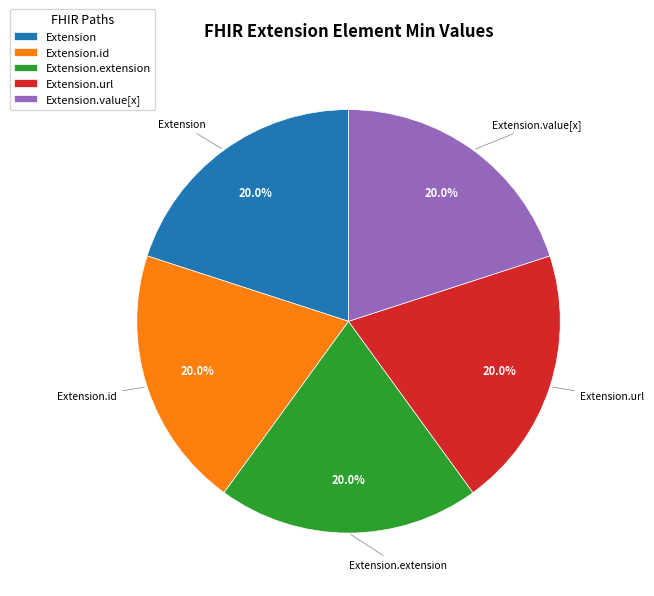

Approximately how many times larger is the value at Extension.extension compared to Extension.url?

1.0